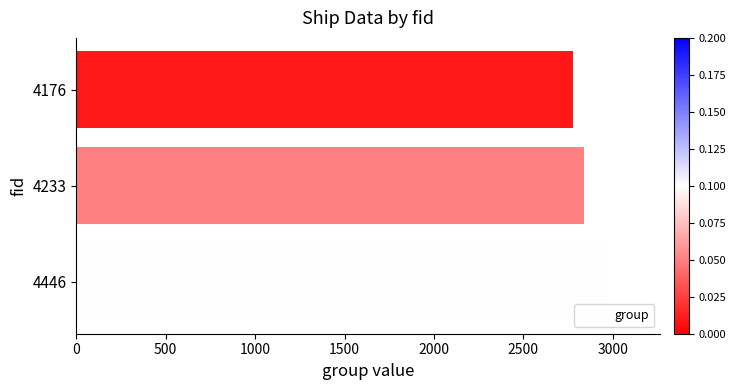

What is the change in value from 4446 to 4176?

-189